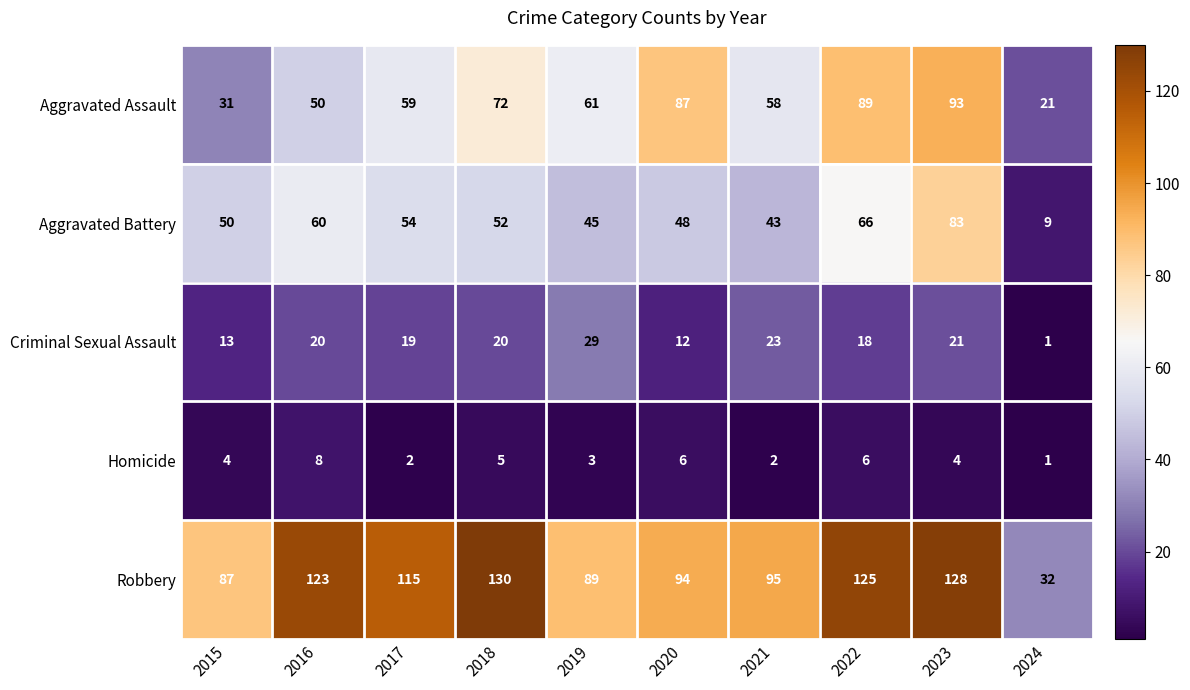

Between 2015 and 2020, which series saw the biggest shift?

Aggravated Assault